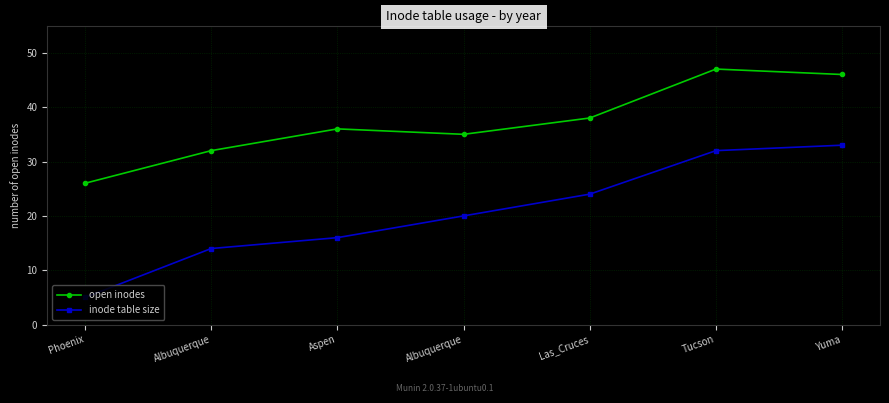

List the series in order of their overall mean, highest first.

open inodes, inode table size